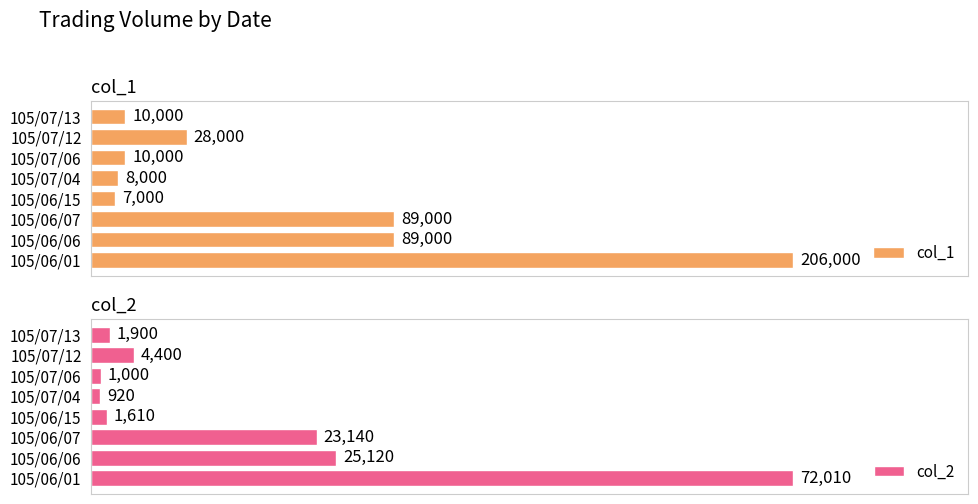

Reading left to right, transcribe all the data shown in this chart.

col_1: 206000	89000	89000	7000	8000	10000	28000	10000
col_2: 72010	25120	23140	1610	920	1000	4400	1900